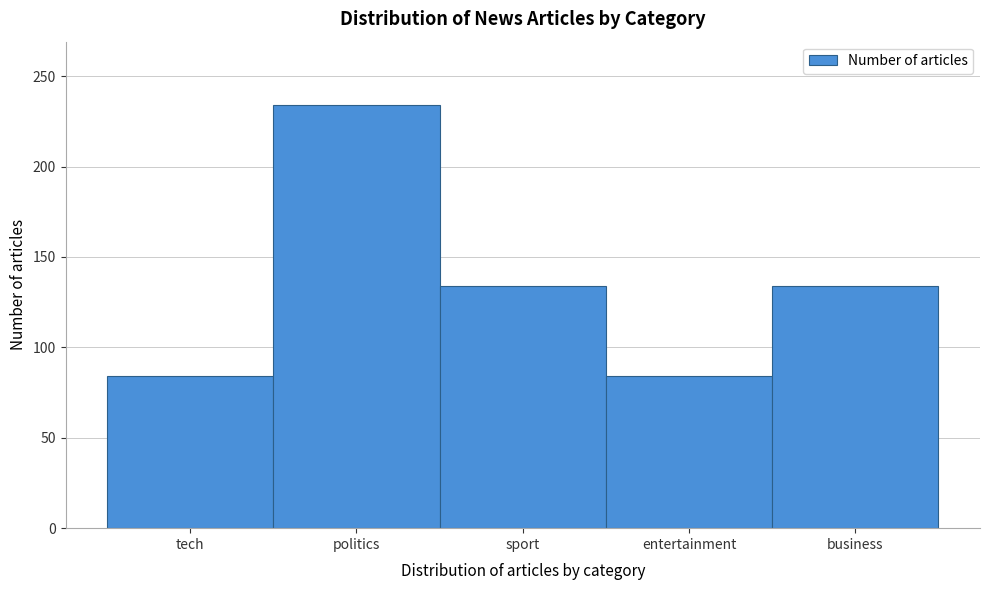

Reading right to left, what are all the values shown in this chart?

business=134	entertainment=84	sport=134	politics=234	tech=84